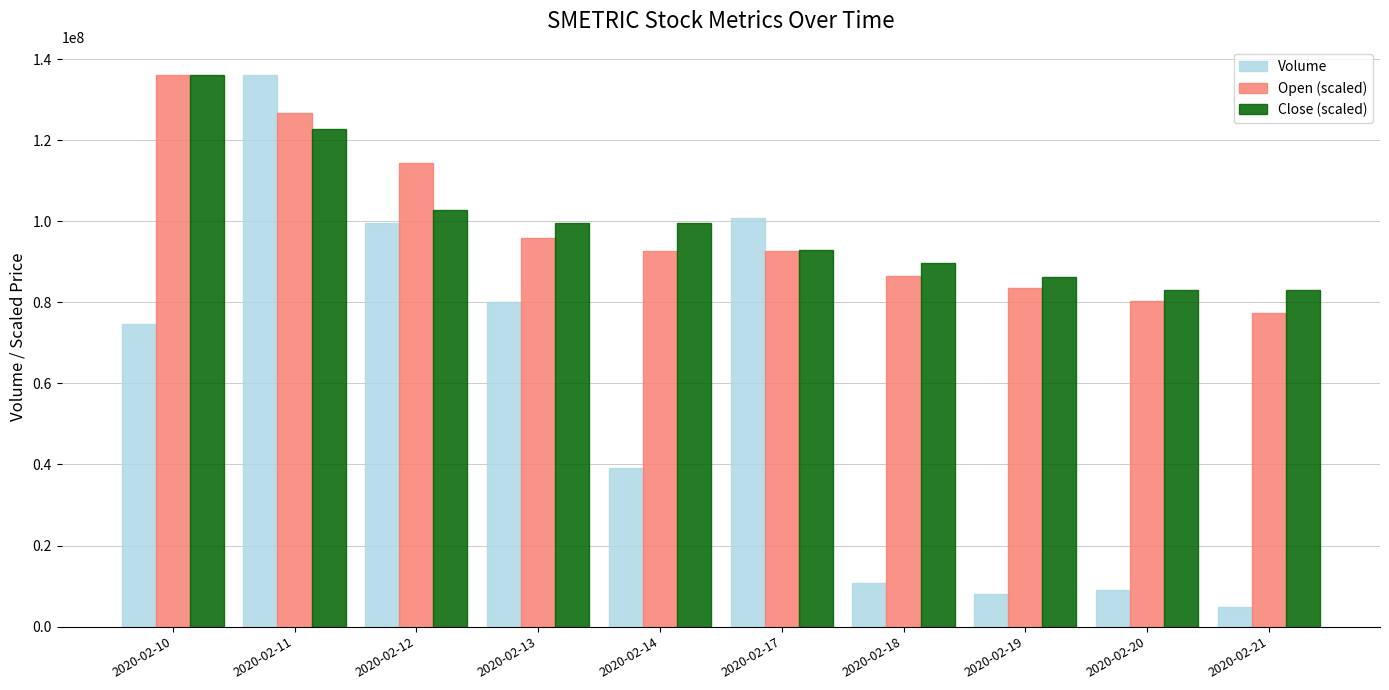

What is the difference between the highest and lowest values at 2020-02-18?

78900656.1